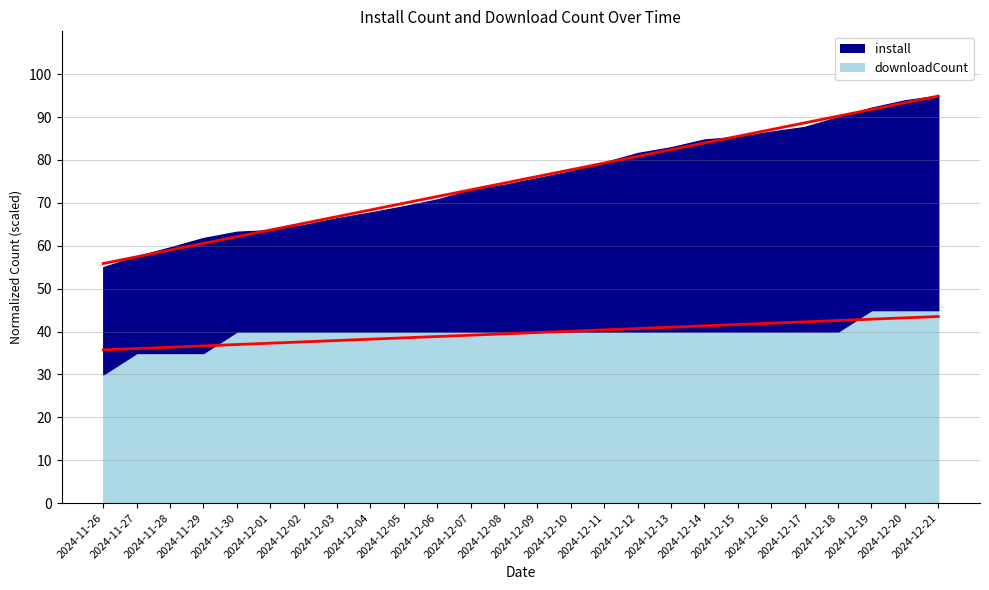

The value at 2024-12-04 is 68.4. True or false?

True